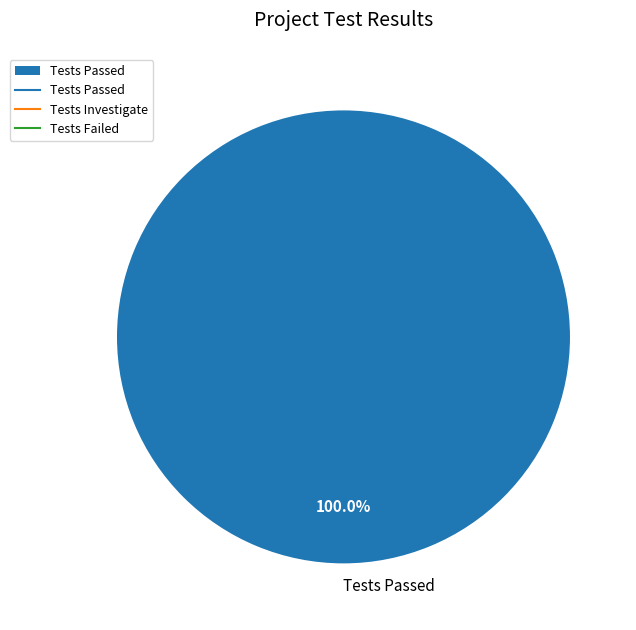

Rank the categories by value from highest to lowest.

Tests Passed